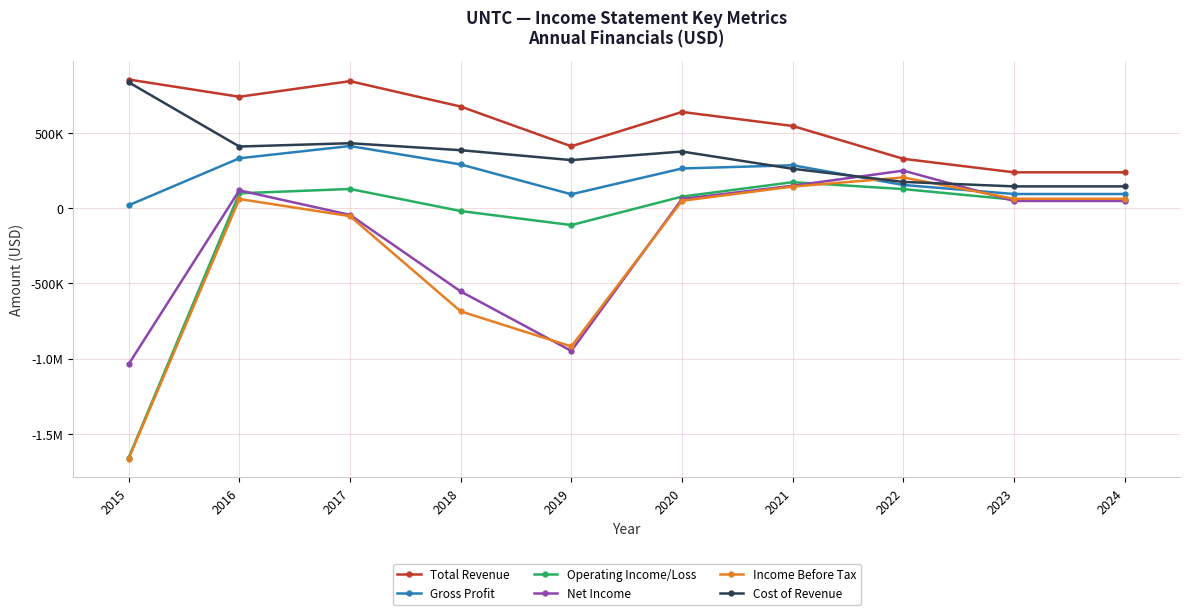

What is the value of the Income Before Tax point at the 10th from the left?

61600